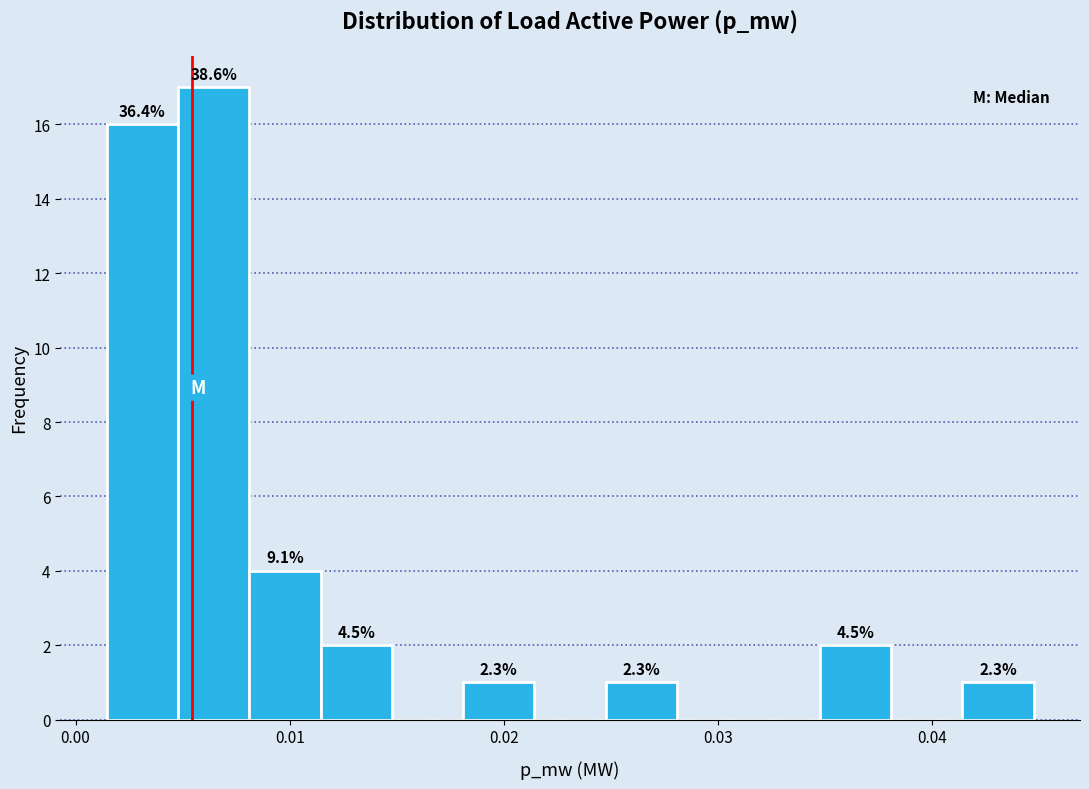

Around what value on the x-axis is the tallest bar? Give the approximate position of its centre, as read against the axis.

0.006